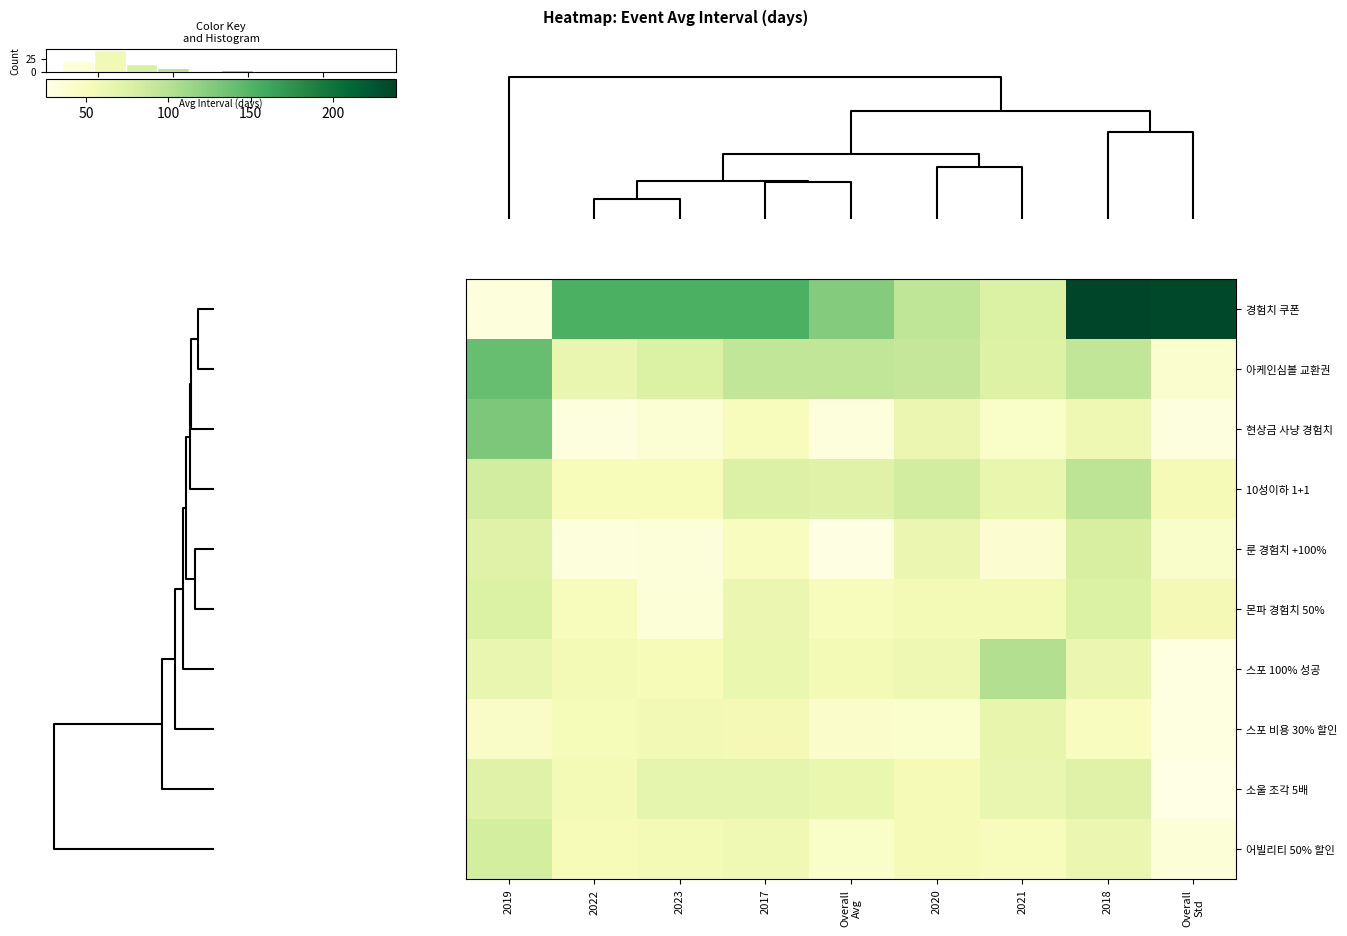

At how many categories does at least one series exceed 104?

7